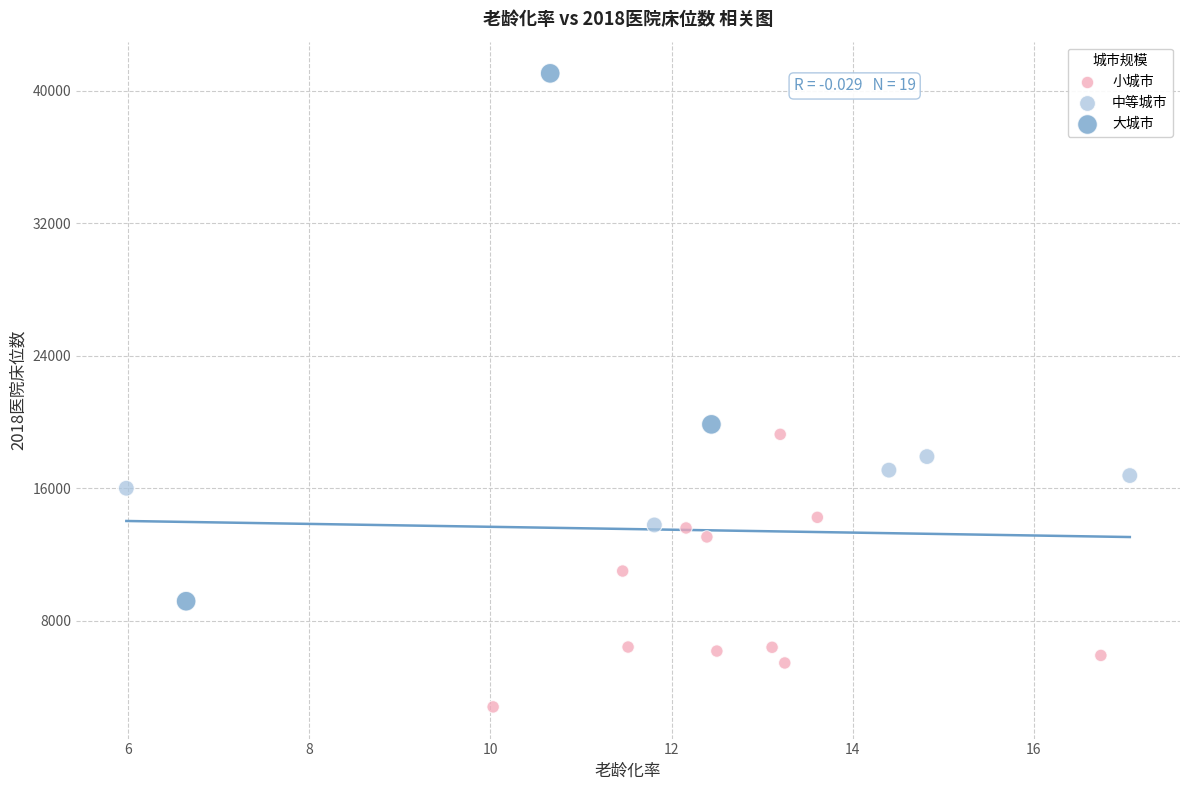

Which series has the widest spread of Y values?

大城市